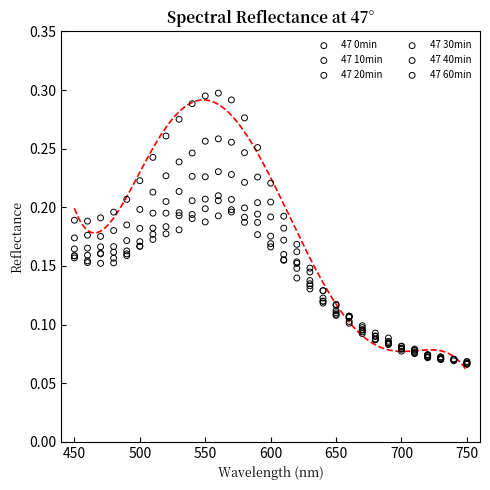

What are all the series names shown in the legend?

47 0min, 47 10min, 47 20min, 47 30min, 47 40min, 47 60min